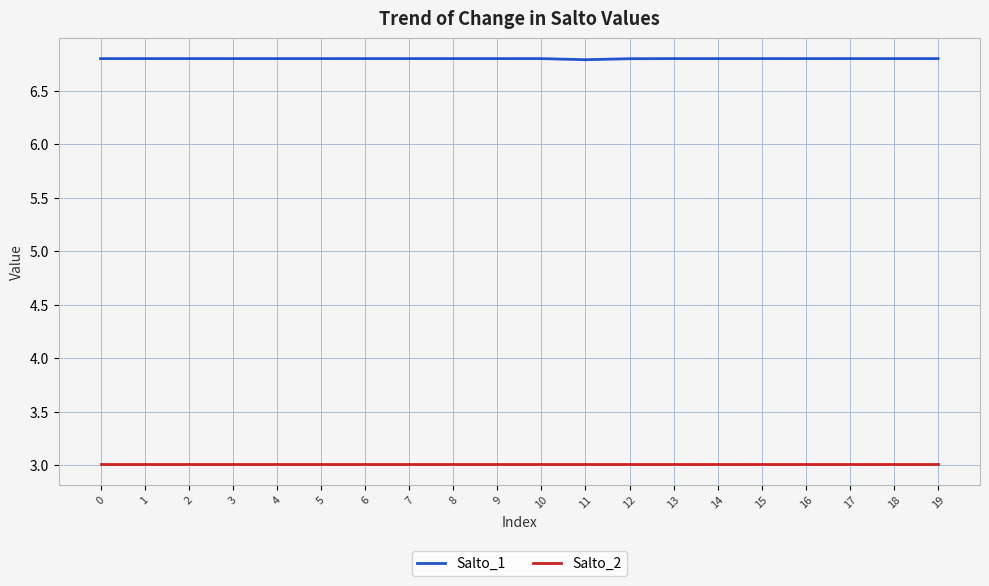

How many lines are shown in the chart?

2